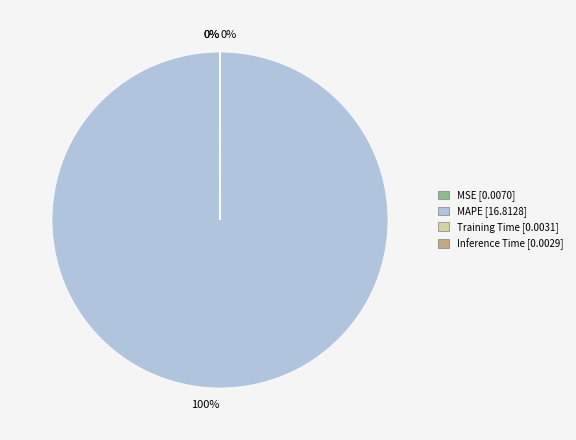

To the nearest percent, what is the difference between the largest and smallest slice percentages?

100%